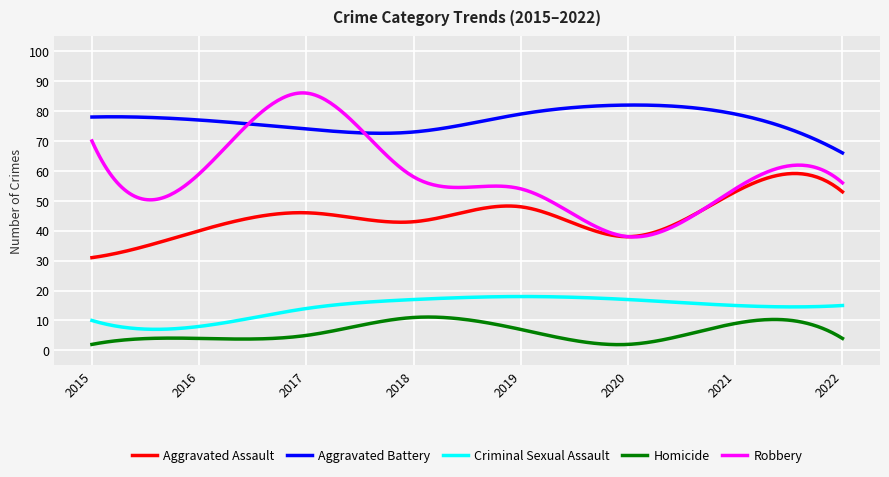

What is the highest value of the Homicide series?

11.1